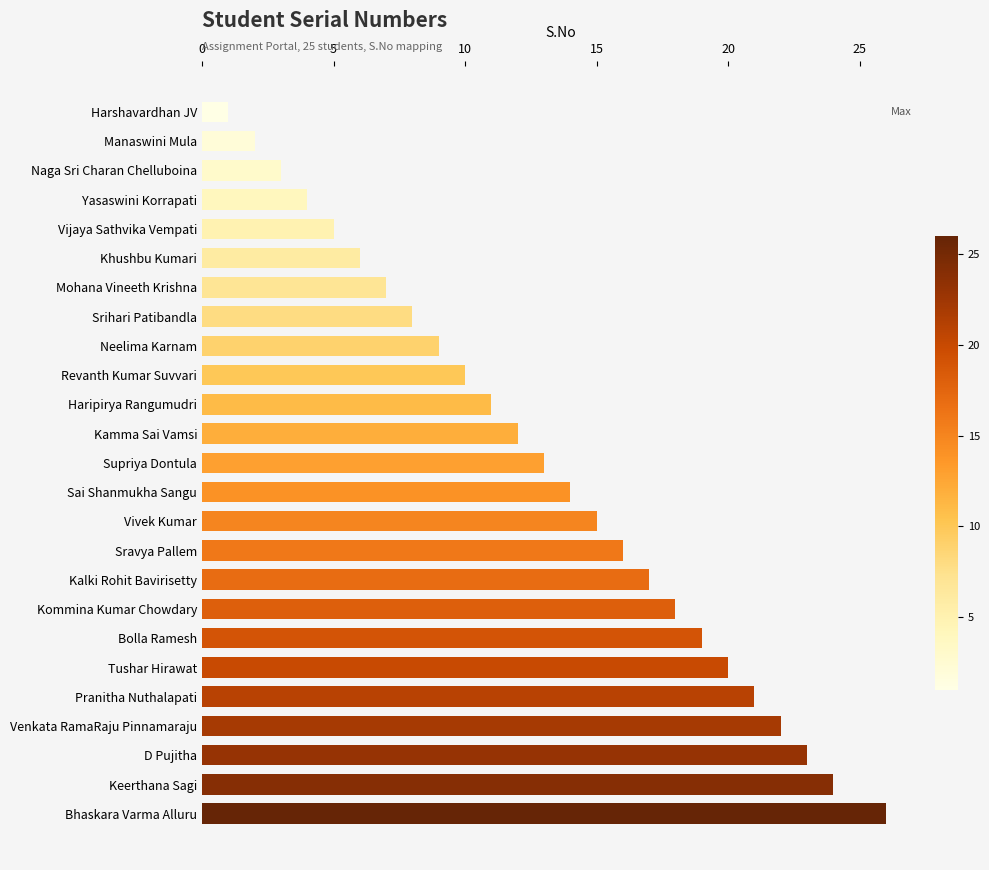

Reading bottom to top, what are all the values shown in this chart?

Bhaskara Varma Alluru=26	Keerthana Sagi=24	D Pujitha=23	Venkata RamaRaju Pinnamaraju=22	Pranitha Nuthalapati=21	Tushar Hirawat=20	Bolla Ramesh=19	Kommina Kumar Chowdary=18	Kalki Rohit Bavirisetty=17	Sravya Pallem=16	Vivek Kumar=15	Sai Shanmukha Sangu=14	Supriya Dontula=13	Kamma Sai Vamsi=12	Haripirya Rangumudri=11	Revanth Kumar Suvvari=10	Neelima Karnam=9	Srihari Patibandla=8	Mohana Vineeth Krishna=7	Khushbu Kumari=6	Vijaya Sathvika Vempati=5	Yasaswini Korrapati=4	Naga Sri Charan Chelluboina=3	Manaswini Mula=2	Harshavardhan JV=1